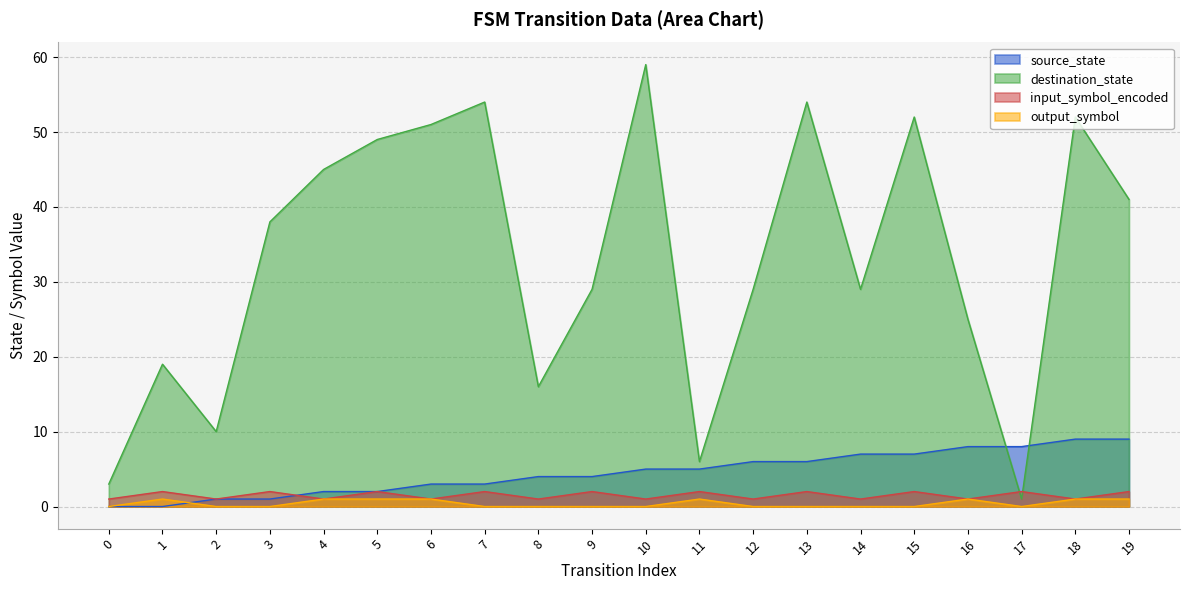

How many interior local peaks does the destination_state series have?

6